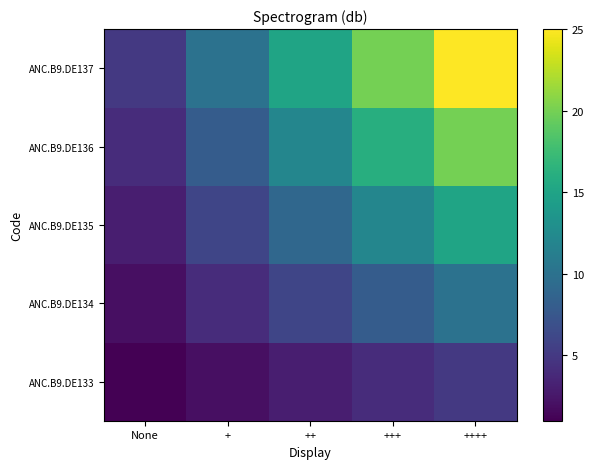

List the series in order of their peak value, highest first.

ANC.B9.DE137, ANC.B9.DE136, ANC.B9.DE135, ANC.B9.DE134, ANC.B9.DE133